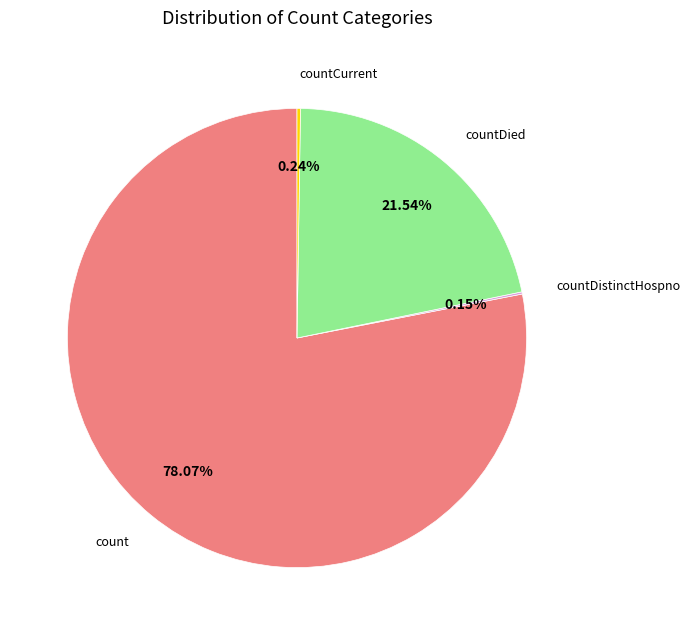

Is there any slice that represents more than half of the pie?

Yes